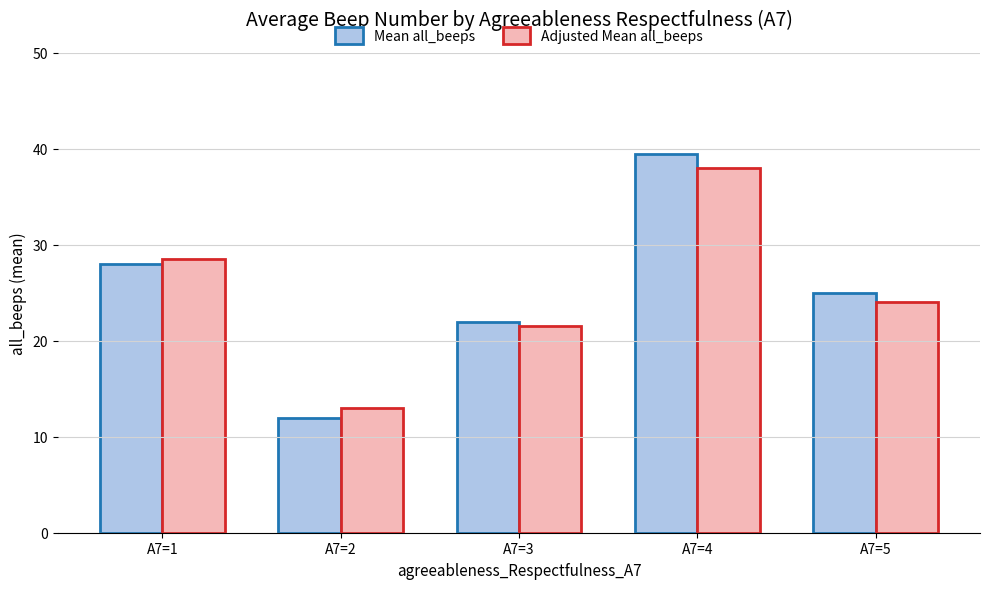

Count the number of categories in the chart.

5